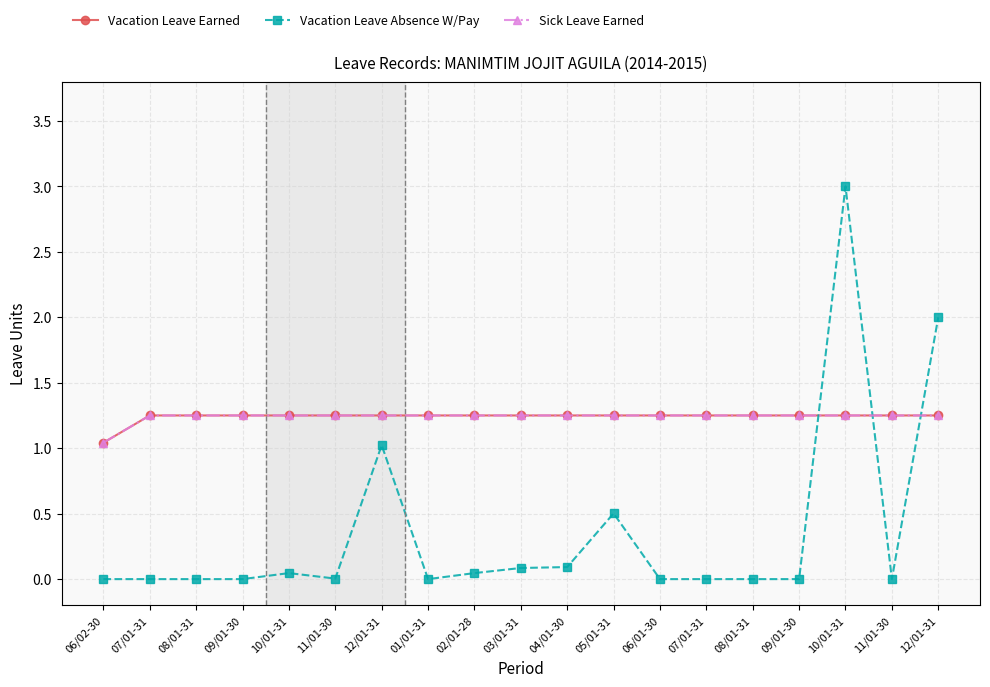

Between 01/01-31 and 06/01-30, which series saw the biggest shift?

Vacation Leave Earned